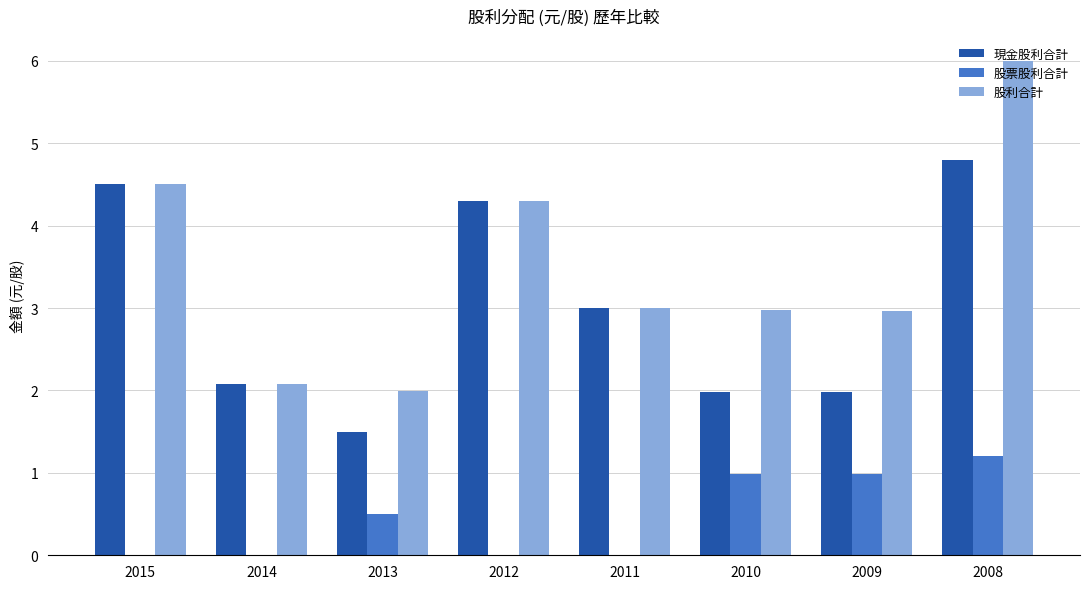

True or false: 股票股利合計 has a value of 0.6 at 2010.

False